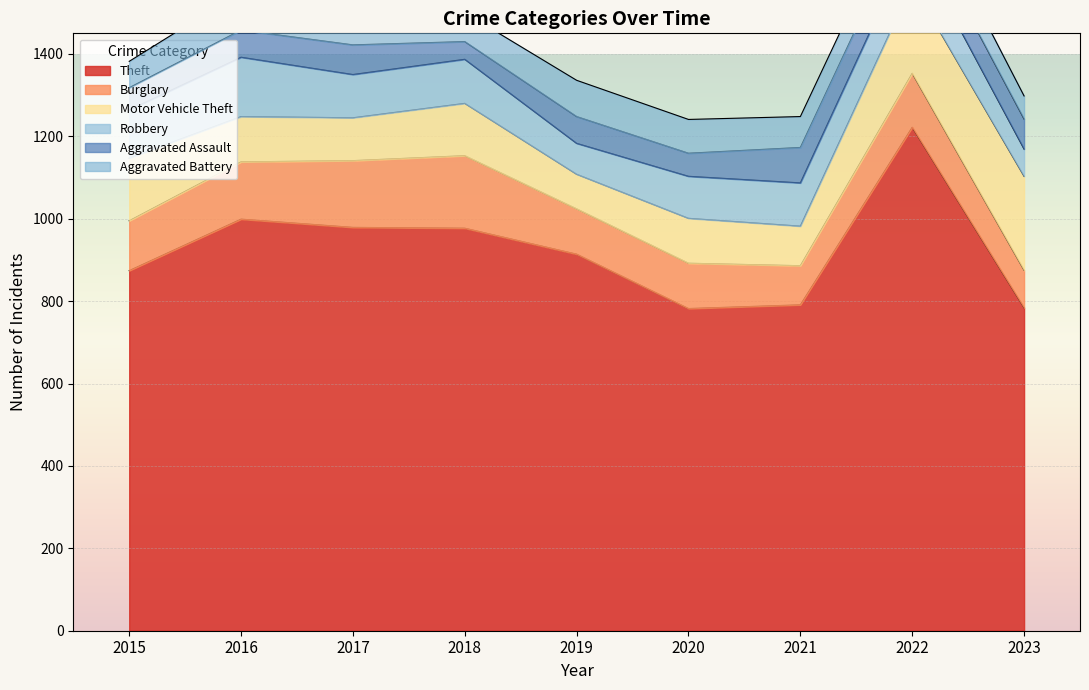

List the series in order of their peak value, lowest first.

Aggravated Assault, Aggravated Battery, Robbery, Burglary, Motor Vehicle Theft, Theft